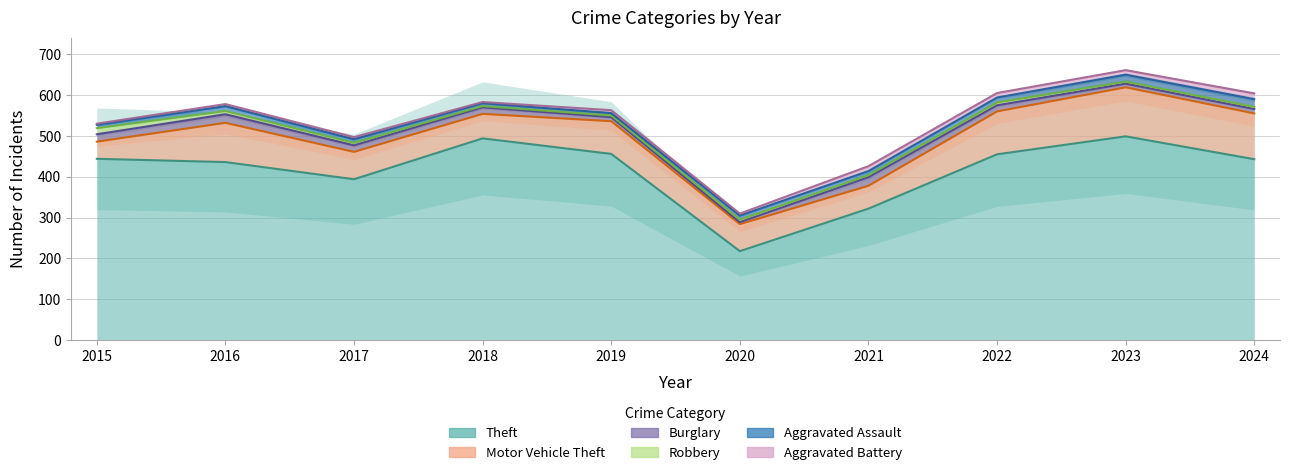

Between 2023 and 2018, which is larger?

2023